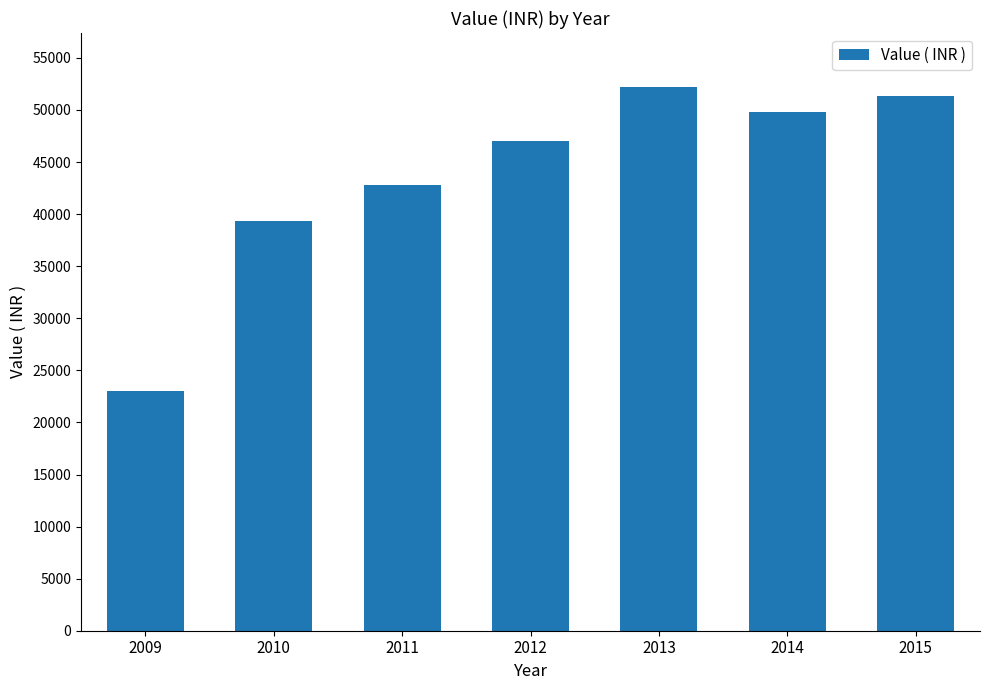

What is the maximum value shown in the chart?

52173